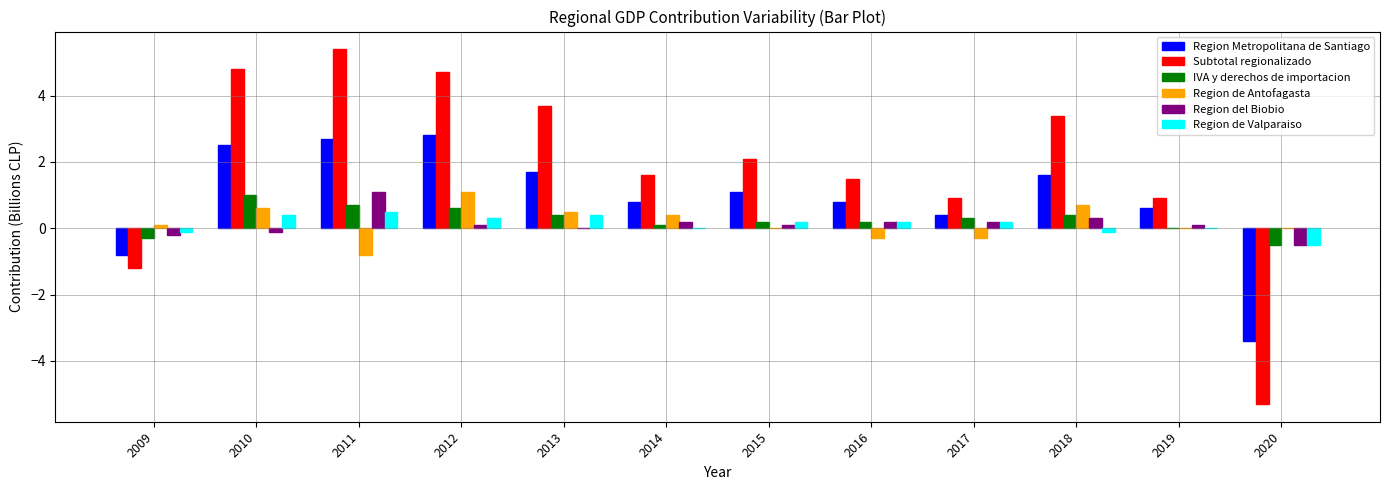

What are all the series names shown in the legend?

Region Metropolitana de Santiago, Subtotal regionalizado, IVA y derechos de importacion, Region de Antofagasta, Region del Biobio, Region de Valparaiso